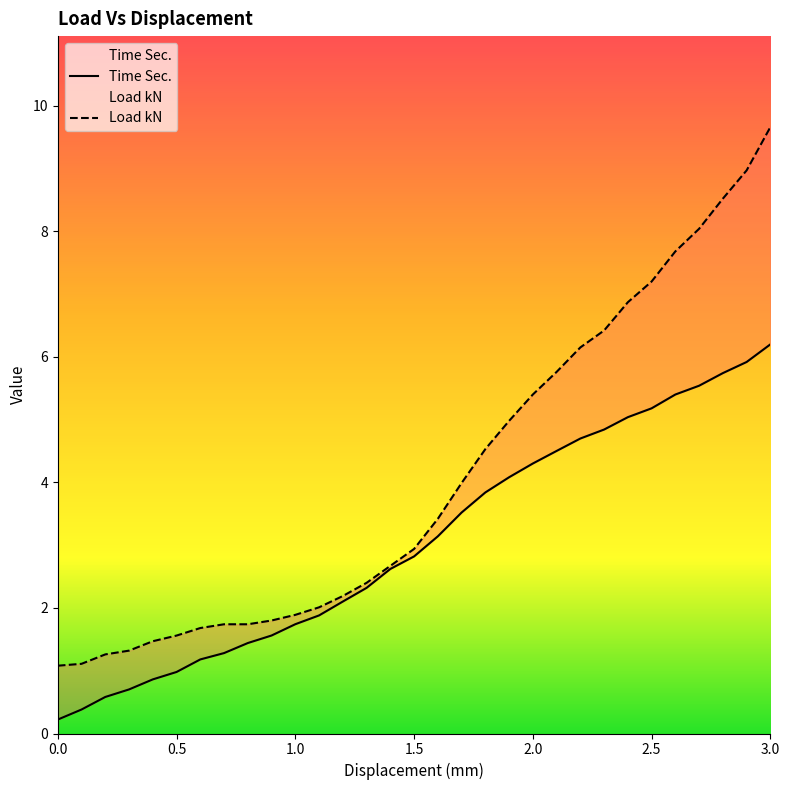

At which label does Load kN reach its peak?

3.0